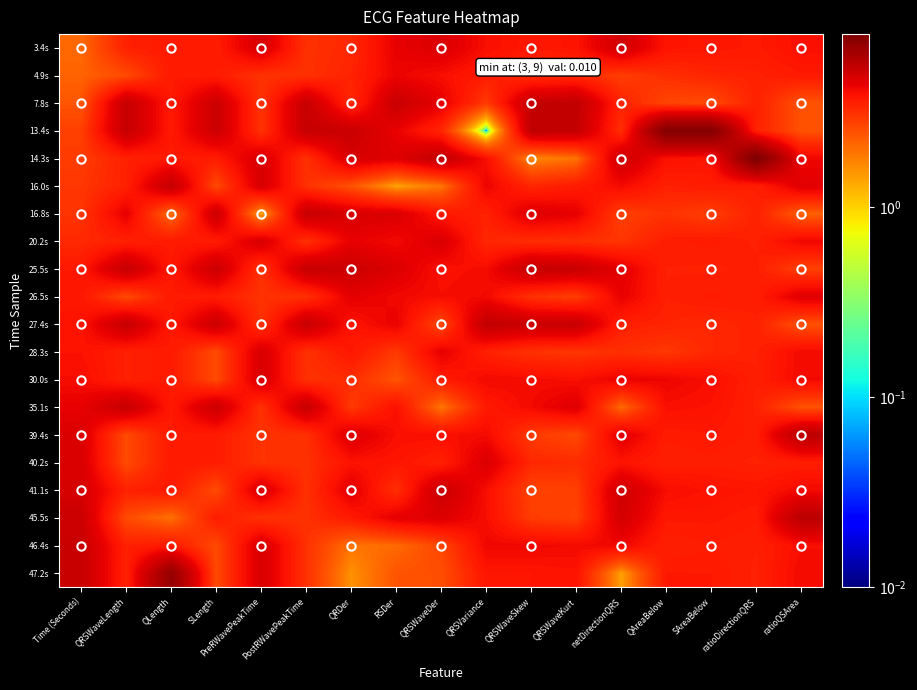

Reading left to right, transcribe all the data shown in this chart.

3.4s: Time (Seconds)=2.1	QRSWaveLength=3.5	QLength=3.7	SLength=3.6	PreRWavePeakTime=4.8	PostRWavePeakTime=3.1	QRDer=3.3	RSDer=4.4	QRSWaveDer=4.7	QRSVariance=4.0	QRSWaveSkew=3.7	QRSWaveKurt=3.8	netDirectionQRS=5.0	QAreaBelow=3.8	SAreaBelow=3.8	ratioDirectionQRS=3.7	ratioQSArea=4.0
4.9s: Time (Seconds)=2.2	QRSWaveLength=2.6	QLength=3.7	SLength=3.6	PreRWavePeakTime=3.1	PostRWavePeakTime=3.1	QRDer=3.4	RSDer=4.3	QRSWaveDer=4.0	QRSVariance=3.6	QRSWaveSkew=3.2	QRSWaveKurt=3.3	netDirectionQRS=2.8	QAreaBelow=3.2	SAreaBelow=3.4	ratioDirectionQRS=3.5	ratioQSArea=3.7
7.8s: Time (Seconds)=2.4	QRSWaveLength=5.3	QLength=3.7	SLength=5.1	PreRWavePeakTime=3.1	PostRWavePeakTime=5.3	QRDer=3.3	RSDer=5.2	QRSWaveDer=4.4	QRSVariance=2.9	QRSWaveSkew=5.3	QRSWaveKurt=5.5	netDirectionQRS=3.4	QAreaBelow=2.7	SAreaBelow=2.6	ratioDirectionQRS=3.5	ratioQSArea=2.4
13.4s: Time (Seconds)=2.8	QRSWaveLength=5.3	QLength=3.7	SLength=5.1	PreRWavePeakTime=3.1	PostRWavePeakTime=5.3	QRDer=5.2	RSDer=4.3	QRSWaveDer=3.4	QRSVariance=0.0	QRSWaveSkew=5.5	QRSWaveKurt=5.4	netDirectionQRS=3.2	QAreaBelow=7.8	SAreaBelow=7.9	ratioDirectionQRS=3.5	ratioQSArea=2.4
14.3s: Time (Seconds)=2.9	QRSWaveLength=3.5	QLength=3.7	SLength=3.6	PreRWavePeakTime=4.8	PostRWavePeakTime=3.1	QRDer=4.8	RSDer=4.6	QRSWaveDer=5.5	QRSVariance=4.0	QRSWaveSkew=1.6	QRSWaveKurt=2.0	netDirectionQRS=5.1	QAreaBelow=3.9	SAreaBelow=3.8	ratioDirectionQRS=8.1	ratioQSArea=4.2
16.0s: Time (Seconds)=3.0	QRSWaveLength=3.5	QLength=5.4	SLength=2.6	PreRWavePeakTime=4.8	PostRWavePeakTime=3.1	QRDer=2.4	RSDer=1.4	QRSWaveDer=1.9	QRSVariance=4.3	QRSWaveSkew=3.4	QRSWaveKurt=3.6	netDirectionQRS=4.1	QAreaBelow=3.5	SAreaBelow=3.6	ratioDirectionQRS=3.5	ratioQSArea=4.6
16.8s: Time (Seconds)=3.1	QRSWaveLength=4.4	QLength=2.0	SLength=5.1	PreRWavePeakTime=1.4	PostRWavePeakTime=5.3	QRDer=4.8	RSDer=4.7	QRSWaveDer=3.7	QRSVariance=3.5	QRSWaveSkew=4.7	QRSWaveKurt=4.4	netDirectionQRS=2.8	QAreaBelow=3.1	SAreaBelow=2.8	ratioDirectionQRS=3.5	ratioQSArea=2.2
20.2s: Time (Seconds)=3.3	QRSWaveLength=3.5	QLength=3.7	SLength=3.6	PreRWavePeakTime=4.8	PostRWavePeakTime=3.1	QRDer=4.4	RSDer=4.1	QRSWaveDer=4.7	QRSVariance=3.3	QRSWaveSkew=3.2	QRSWaveKurt=3.1	netDirectionQRS=3.0	QAreaBelow=3.6	SAreaBelow=3.6	ratioDirectionQRS=3.5	ratioQSArea=4.2
25.5s: Time (Seconds)=3.7	QRSWaveLength=5.3	QLength=3.7	SLength=5.1	PreRWavePeakTime=3.1	PostRWavePeakTime=5.3	QRDer=5.2	RSDer=4.7	QRSWaveDer=3.9	QRSVariance=4.1	QRSWaveSkew=5.3	QRSWaveKurt=5.2	netDirectionQRS=4.5	QAreaBelow=3.5	SAreaBelow=3.5	ratioDirectionQRS=3.6	ratioQSArea=2.8
26.5s: Time (Seconds)=3.8	QRSWaveLength=2.6	QLength=3.7	SLength=3.6	PreRWavePeakTime=3.1	PostRWavePeakTime=3.1	QRDer=4.5	RSDer=4.1	QRSWaveDer=4.0	QRSVariance=4.1	QRSWaveSkew=3.1	QRSWaveKurt=2.8	netDirectionQRS=4.3	QAreaBelow=3.5	SAreaBelow=3.6	ratioDirectionQRS=3.6	ratioQSArea=4.6
27.4s: Time (Seconds)=3.8	QRSWaveLength=5.3	QLength=3.7	SLength=5.1	PreRWavePeakTime=3.1	PostRWavePeakTime=5.3	QRDer=3.8	RSDer=4.3	QRSWaveDer=2.6	QRSVariance=5.5	QRSWaveSkew=5.2	QRSWaveKurt=5.3	netDirectionQRS=3.5	QAreaBelow=3.4	SAreaBelow=3.3	ratioDirectionQRS=3.5	ratioQSArea=2.4
28.3s: Time (Seconds)=3.9	QRSWaveLength=3.5	QLength=3.7	SLength=2.6	PreRWavePeakTime=4.8	PostRWavePeakTime=3.1	QRDer=3.7	RSDer=2.9	QRSWaveDer=4.4	QRSVariance=3.5	QRSWaveSkew=3.1	QRSWaveKurt=3.0	netDirectionQRS=3.1	QAreaBelow=3.0	SAreaBelow=3.3	ratioDirectionQRS=3.5	ratioQSArea=4.1
30.0s: Time (Seconds)=4.0	QRSWaveLength=3.5	QLength=3.7	SLength=2.6	PreRWavePeakTime=4.8	PostRWavePeakTime=3.1	QRDer=3.2	RSDer=2.4	QRSWaveDer=3.6	QRSVariance=4.1	QRSWaveSkew=4.1	QRSWaveKurt=4.0	netDirectionQRS=4.3	QAreaBelow=4.2	SAreaBelow=4.0	ratioDirectionQRS=3.5	ratioQSArea=4.1
35.1s: Time (Seconds)=4.4	QRSWaveLength=5.3	QLength=3.7	SLength=5.1	PreRWavePeakTime=3.1	PostRWavePeakTime=5.3	QRDer=2.9	RSDer=3.9	QRSWaveDer=1.9	QRSVariance=3.7	QRSWaveSkew=4.1	QRSWaveKurt=4.6	netDirectionQRS=2.1	QAreaBelow=4.0	SAreaBelow=3.9	ratioDirectionQRS=3.5	ratioQSArea=2.4
39.4s: Time (Seconds)=4.7	QRSWaveLength=2.6	QLength=3.7	SLength=3.6	PreRWavePeakTime=3.1	PostRWavePeakTime=3.1	QRDer=4.7	RSDer=4.0	QRSWaveDer=4.0	QRSVariance=4.1	QRSWaveSkew=2.9	QRSWaveKurt=2.6	netDirectionQRS=4.5	QAreaBelow=3.6	SAreaBelow=3.7	ratioDirectionQRS=3.6	ratioQSArea=5.7
40.2s: Time (Seconds)=4.8	QRSWaveLength=2.6	QLength=3.7	SLength=3.6	PreRWavePeakTime=3.1	PostRWavePeakTime=3.1	QRDer=3.9	RSDer=3.8	QRSWaveDer=3.5	QRSVariance=4.7	QRSWaveSkew=3.3	QRSWaveKurt=3.2	netDirectionQRS=3.8	QAreaBelow=3.5	SAreaBelow=3.6	ratioDirectionQRS=3.5	ratioQSArea=3.6
41.1s: Time (Seconds)=4.8	QRSWaveLength=3.5	QLength=3.7	SLength=2.6	PreRWavePeakTime=4.8	PostRWavePeakTime=3.1	QRDer=4.5	RSDer=3.1	QRSWaveDer=5.2	QRSVariance=4.0	QRSWaveSkew=2.8	QRSWaveKurt=2.8	netDirectionQRS=5.0	QAreaBelow=4.0	SAreaBelow=3.9	ratioDirectionQRS=3.8	ratioQSArea=4.1
45.5s: Time (Seconds)=5.2	QRSWaveLength=2.6	QLength=2.0	SLength=3.6	PreRWavePeakTime=3.1	PostRWavePeakTime=3.1	QRDer=3.7	RSDer=4.4	QRSWaveDer=4.6	QRSVariance=4.0	QRSWaveSkew=2.9	QRSWaveKurt=2.8	netDirectionQRS=4.9	QAreaBelow=3.7	SAreaBelow=3.7	ratioDirectionQRS=3.6	ratioQSArea=5.7
46.4s: Time (Seconds)=5.2	QRSWaveLength=3.5	QLength=3.7	SLength=2.6	PreRWavePeakTime=4.8	PostRWavePeakTime=3.1	QRDer=1.9	RSDer=2.1	QRSWaveDer=2.7	QRSVariance=4.2	QRSWaveSkew=4.2	QRSWaveKurt=4.1	netDirectionQRS=4.2	QAreaBelow=3.5	SAreaBelow=3.6	ratioDirectionQRS=3.5	ratioQSArea=4.0
47.2s: Time (Seconds)=5.3	QRSWaveLength=3.5	QLength=7.1	SLength=2.6	PreRWavePeakTime=4.8	PostRWavePeakTime=3.1	QRDer=1.6	RSDer=2.4	QRSWaveDer=2.5	QRSVariance=3.8	QRSWaveSkew=3.8	QRSWaveKurt=3.9	netDirectionQRS=1.4	QAreaBelow=3.7	SAreaBelow=3.7	ratioDirectionQRS=3.5	ratioQSArea=4.1